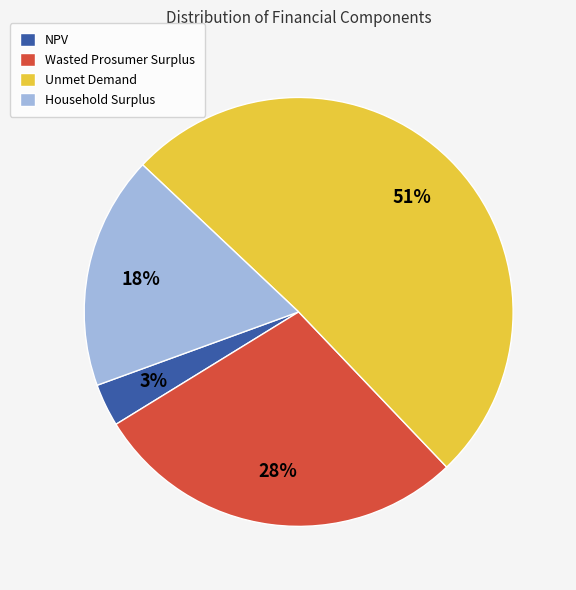

Is there any slice that represents more than half of the pie?

Yes